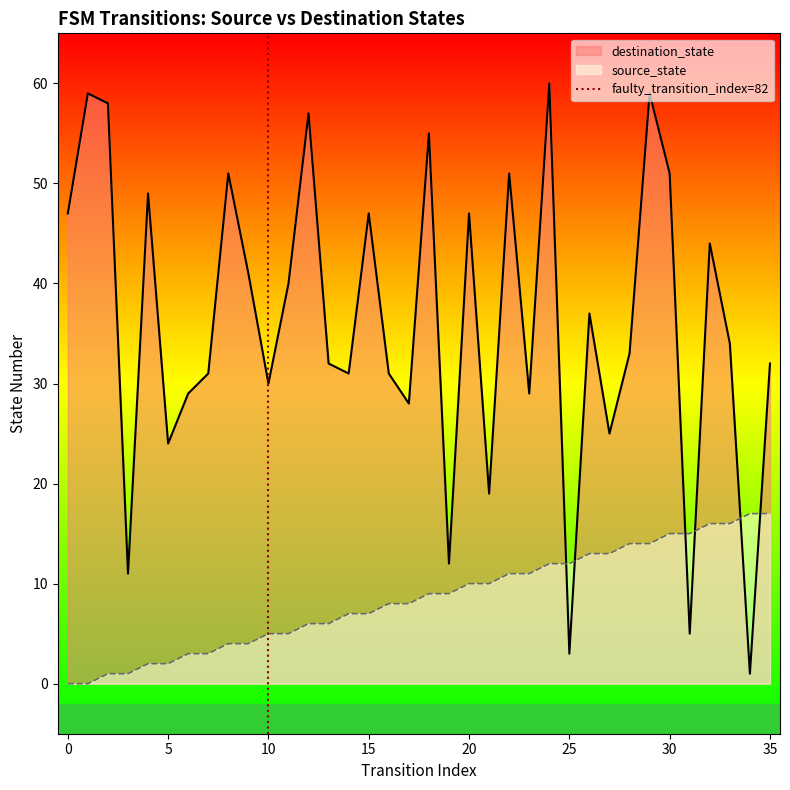

Is it true that source_state equals 0 at 0?

True